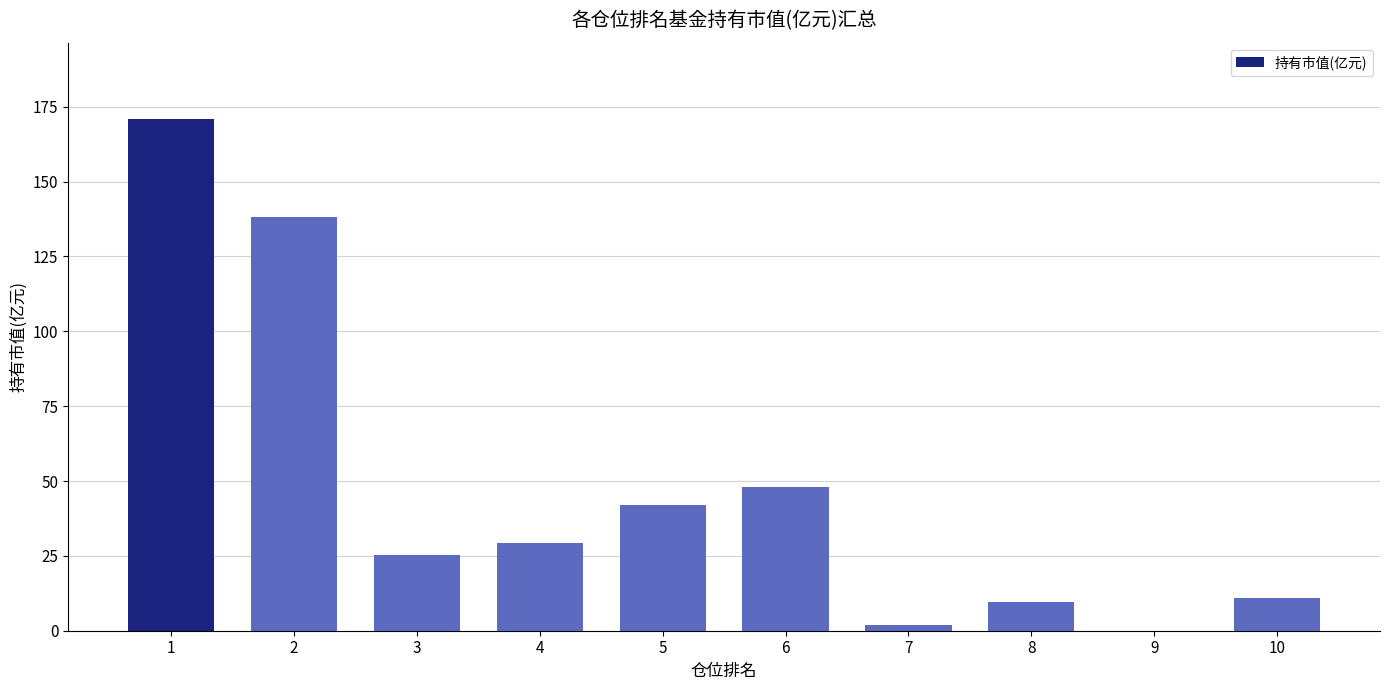

What is the greatest value displayed?

170.8